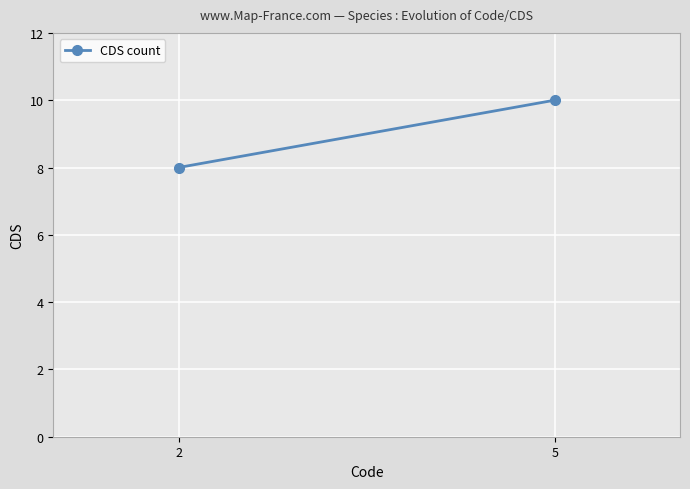

Reading right to left, list all the values displayed in this chart.

10	8